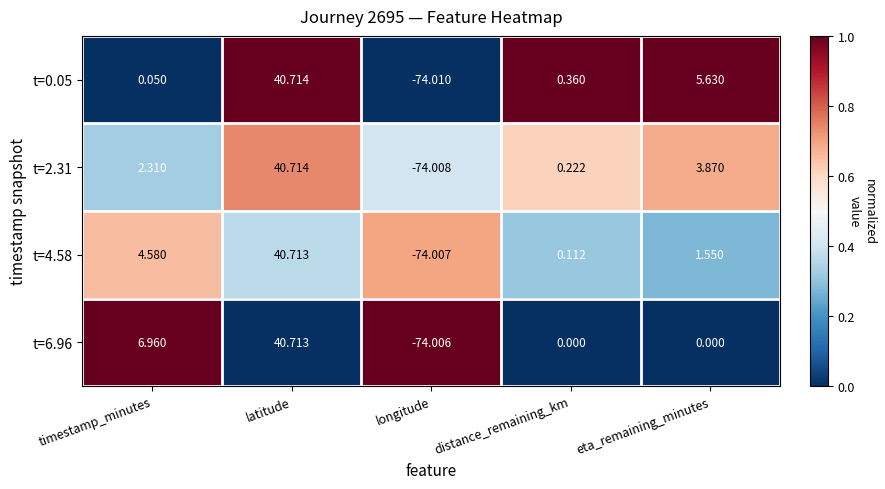

List the labels in order of t=2.31 value, smallest first.

longitude, distance_remaining_km, timestamp_minutes, eta_remaining_minutes, latitude